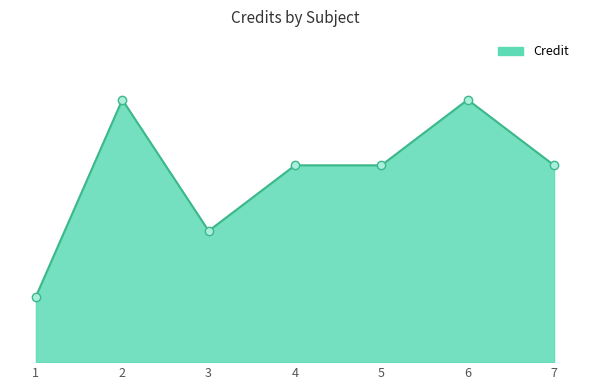

What is the change in value from 3 to 7?

+2